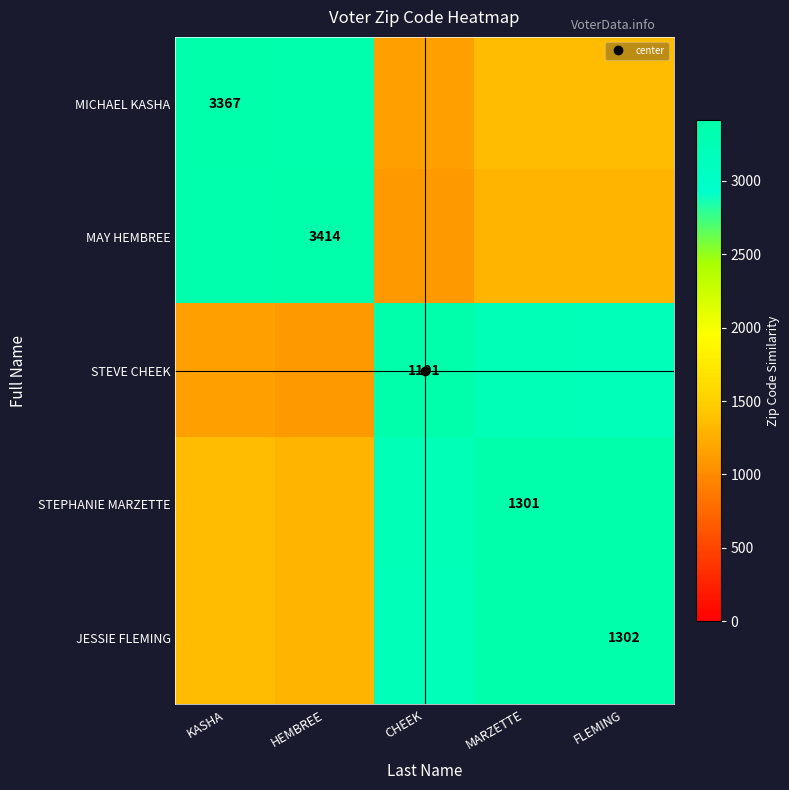

At which category is the sum across all series the highest?

FLEMING